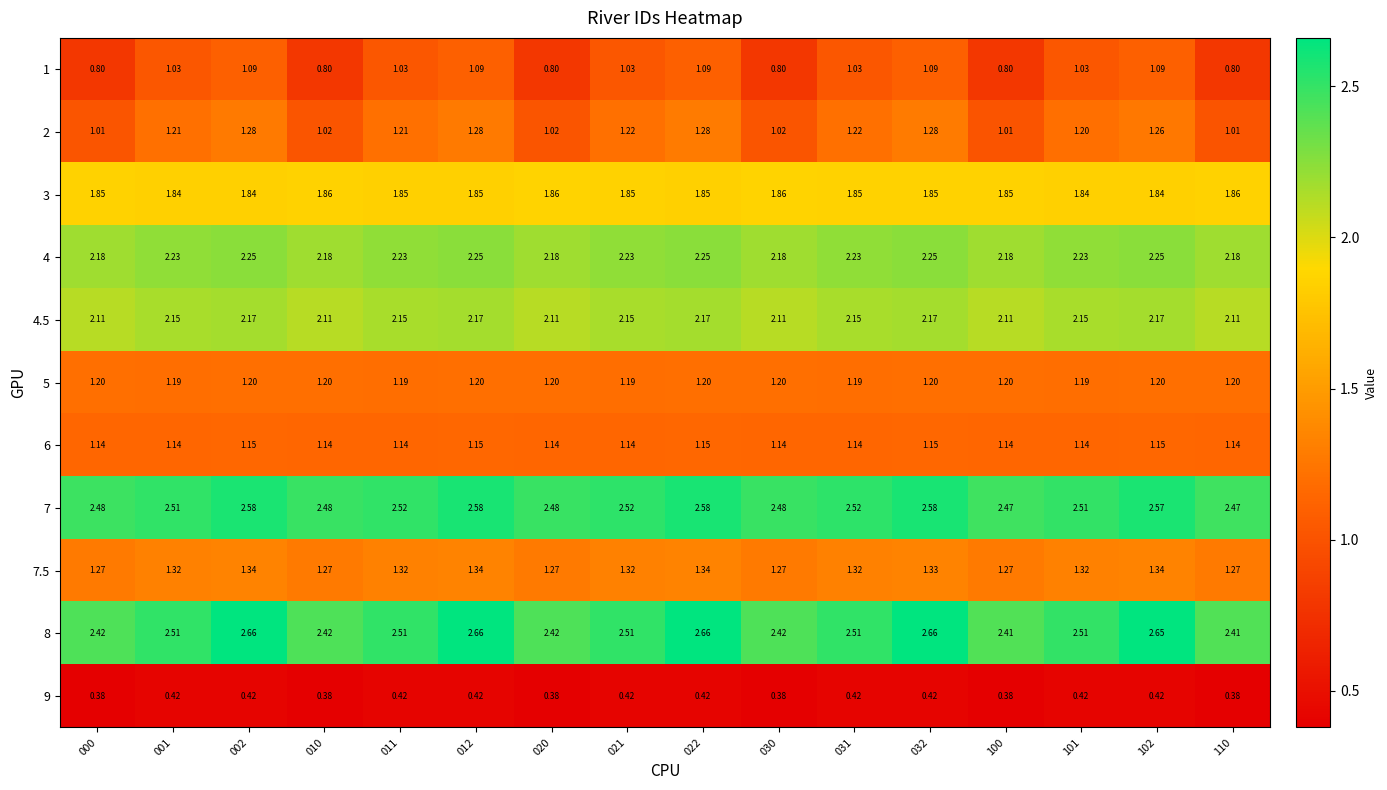

Is the value of 5 at 002 greater than the value of 3 at 032?

No